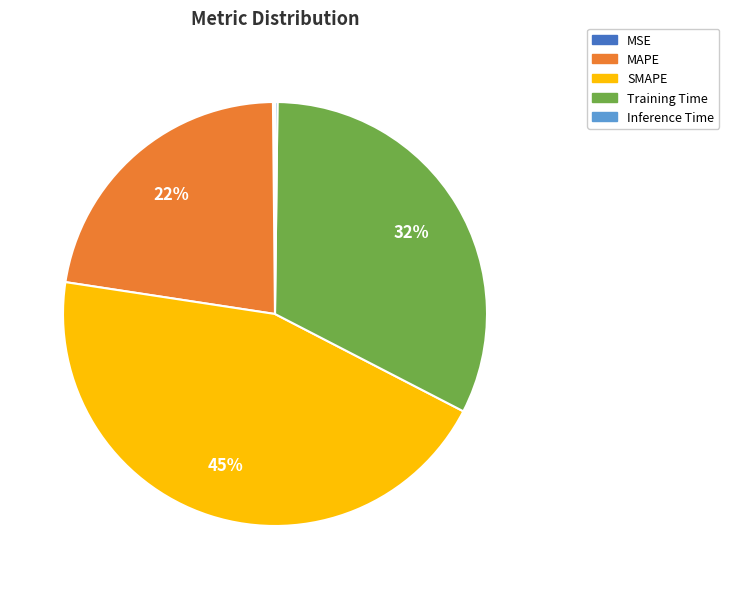

Is it true that SMAPE is 45% of the pie?

True